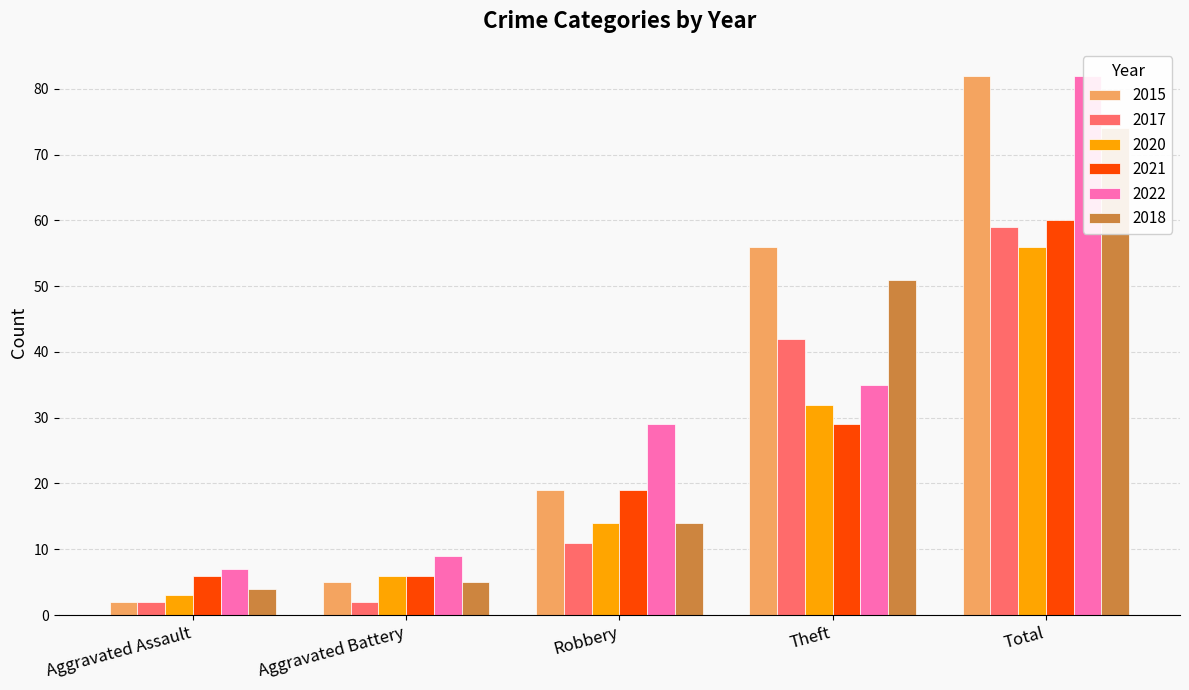

True or false: 2021 has a value of 42 at Theft.

False